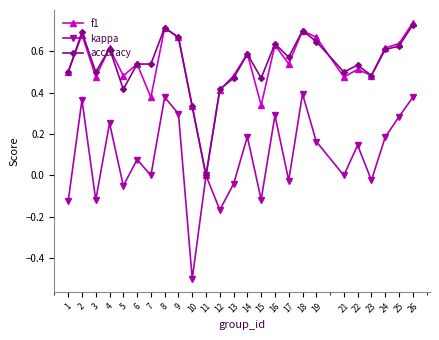

Which label corresponds to the smallest value in the chart?

10